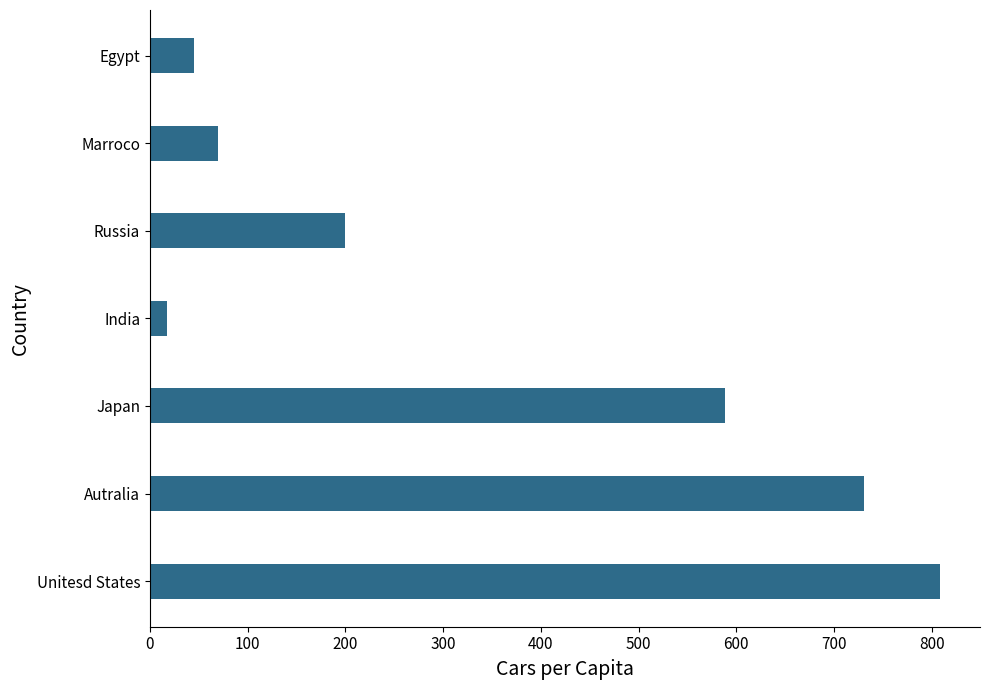

Reading bottom to top, transcribe all the data shown in this chart.

809	731	588	18	200	70	45